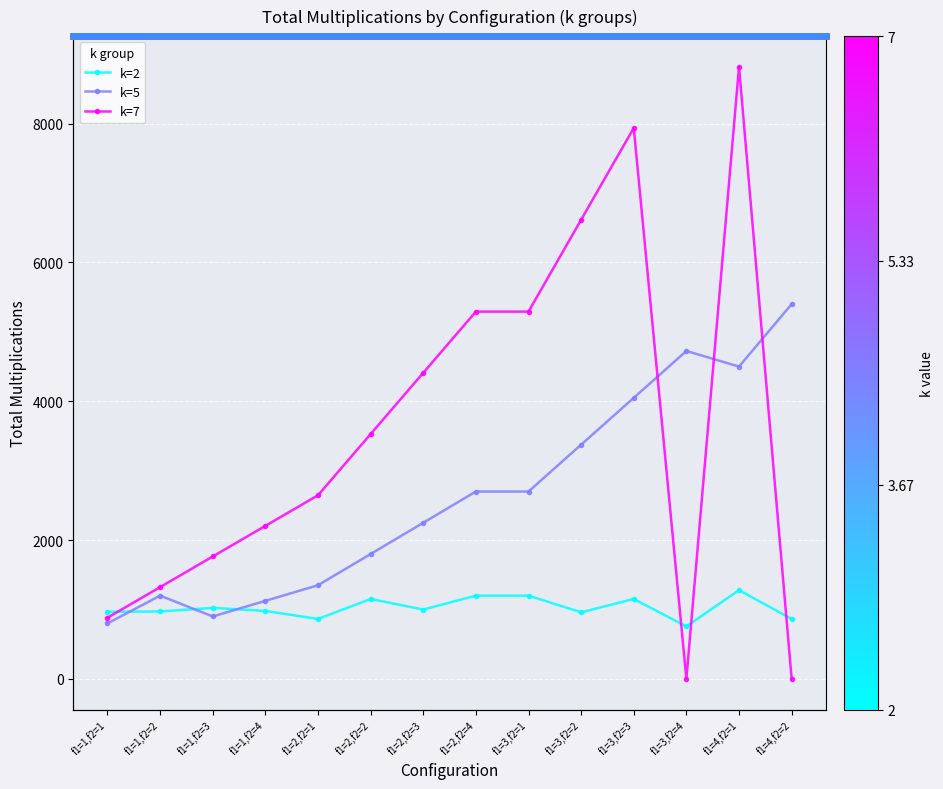

What is the label of the 5th point from the right?

f1=3,f2=2